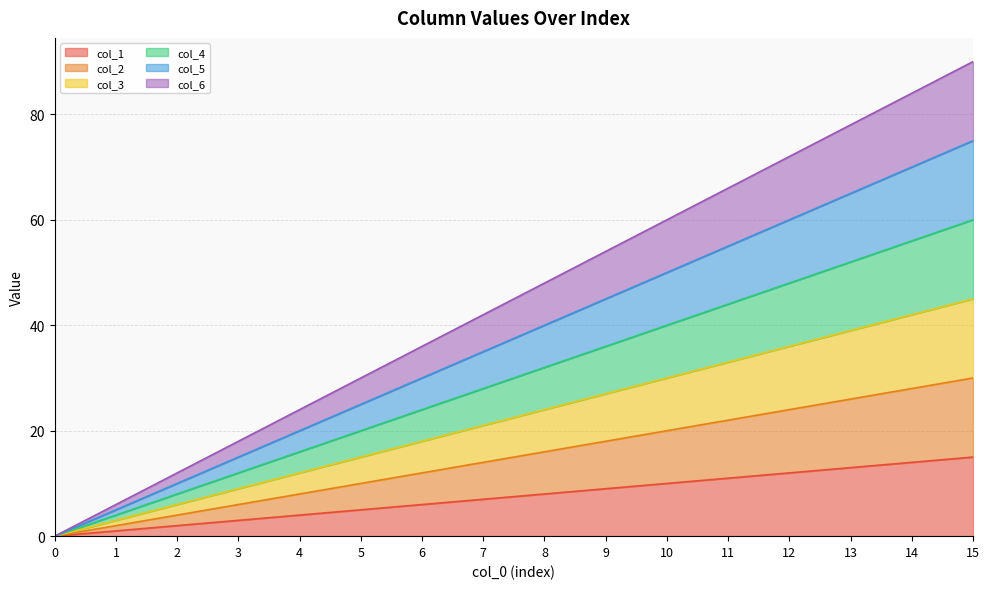

True or false: col_1 and col_2 intersect in this chart.

False